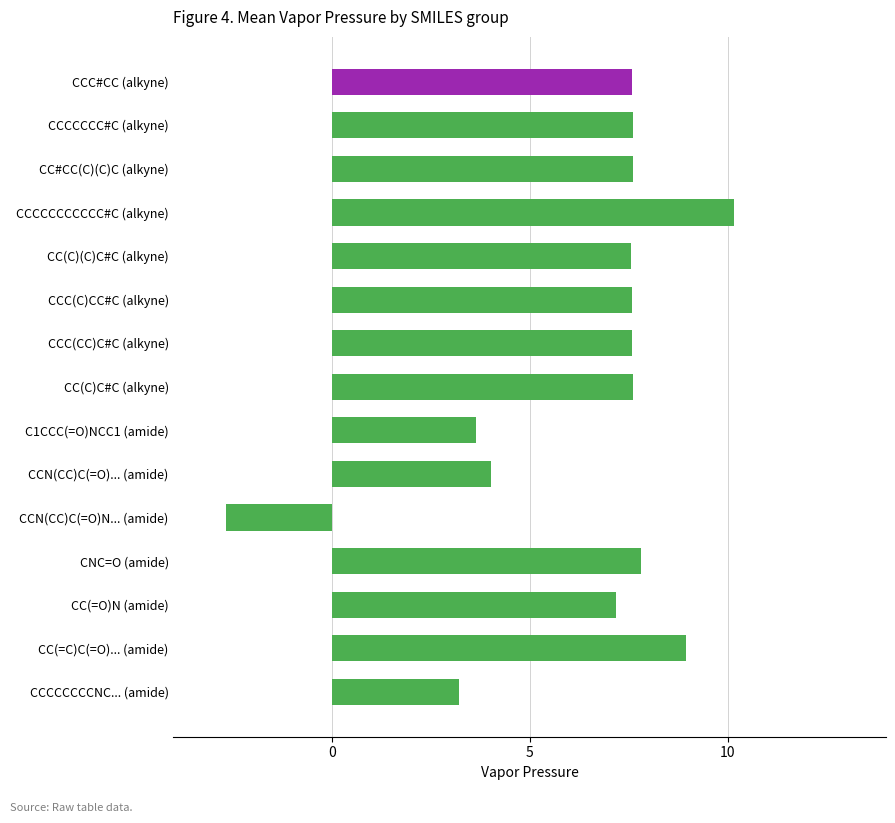

Reading bottom to top, list all the values displayed in this chart.

CCCCCCCCNC... (amide)=3.2	CC(=C)C(=O)... (amide)=9.0	CC(=O)N (amide)=7.2	CNC=O (amide)=7.8	CCN(CC)C(=O)N... (amide)=-2.7	CCN(CC)C(=O)... (amide)=4.0	C1CCC(=O)NCC1 (amide)=3.6	CC(C)C#C (alkyne)=7.6	CCC(CC)C#C (alkyne)=7.6	CCC(C)CC#C (alkyne)=7.6	CC(C)(C)C#C (alkyne)=7.6	CCCCCCCCCCC#C (alkyne)=10.2	CC#CC(C)(C)C (alkyne)=7.6	CCCCCCC#C (alkyne)=7.6	CCC#CC (alkyne)=7.6